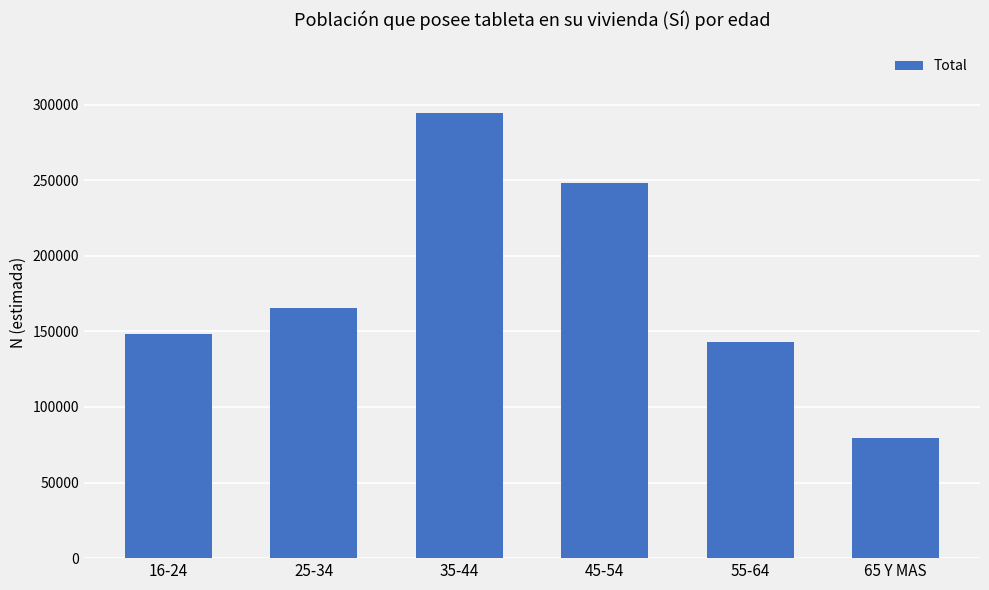

How many bars are there in total?

6